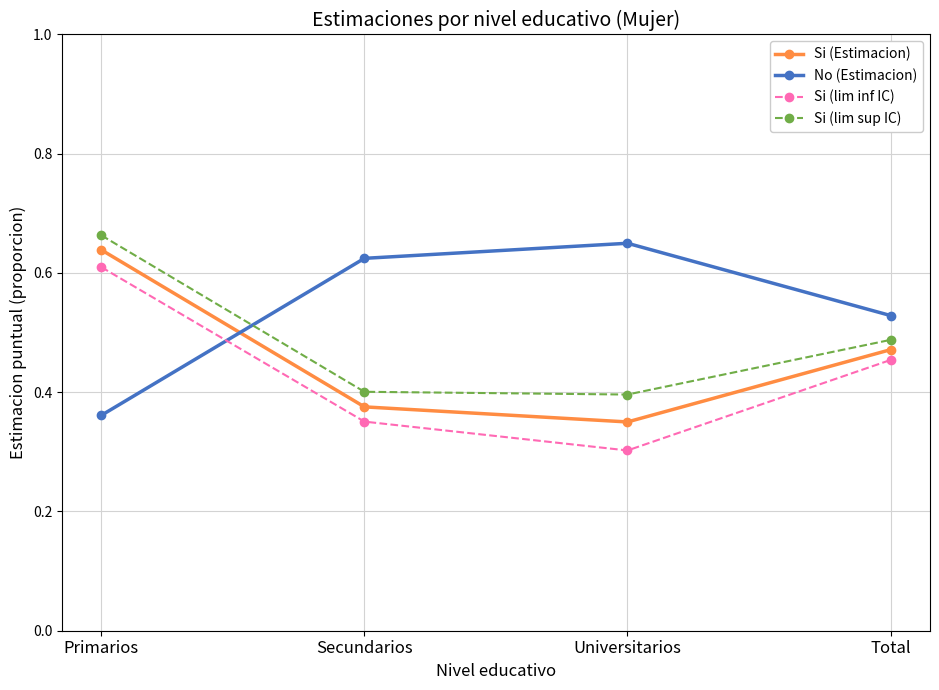

Which label corresponds to the smallest value in the chart?

Universitarios